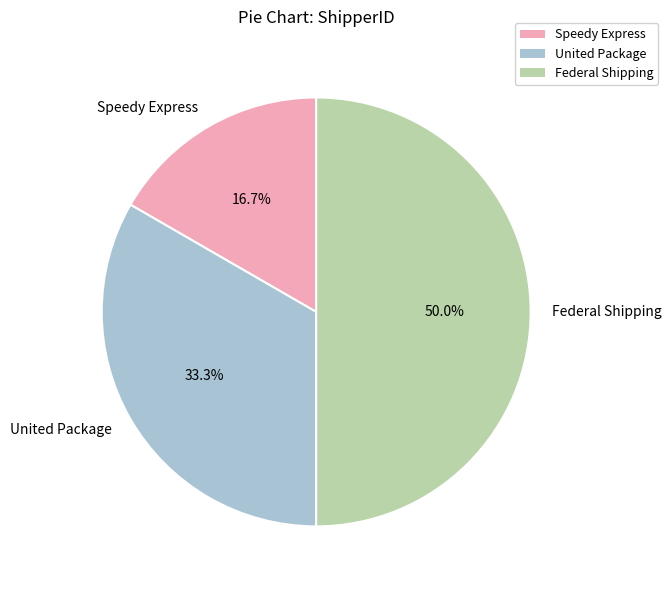

To the nearest percent, what percentage of the pie is Federal Shipping?

50%